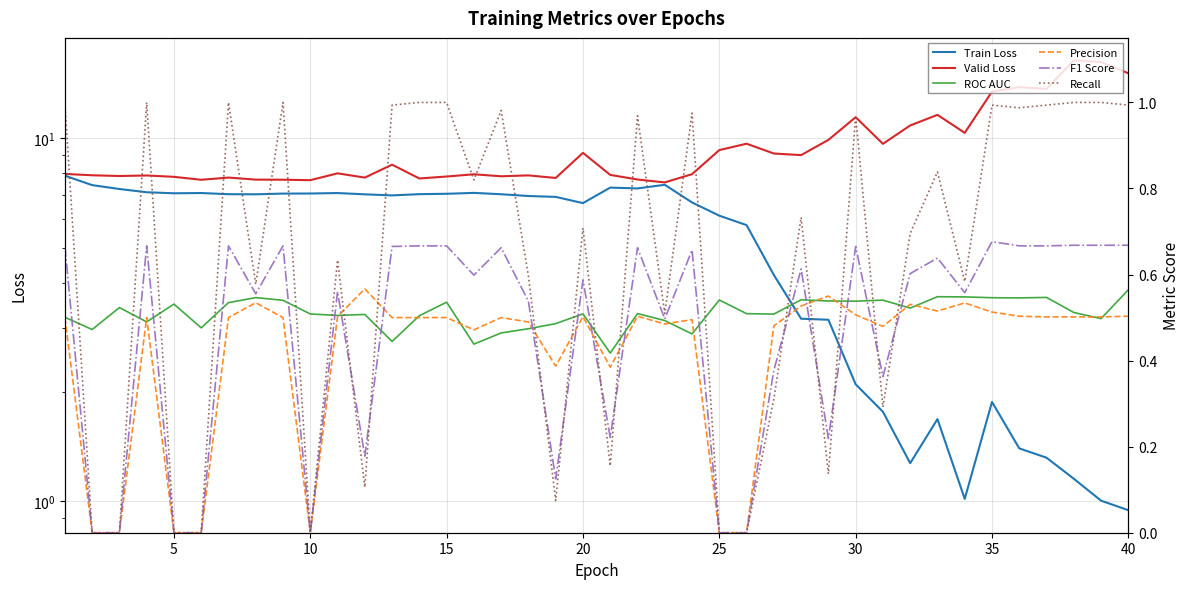

True or false: ROC AUC and Valid Loss intersect in this chart.

False